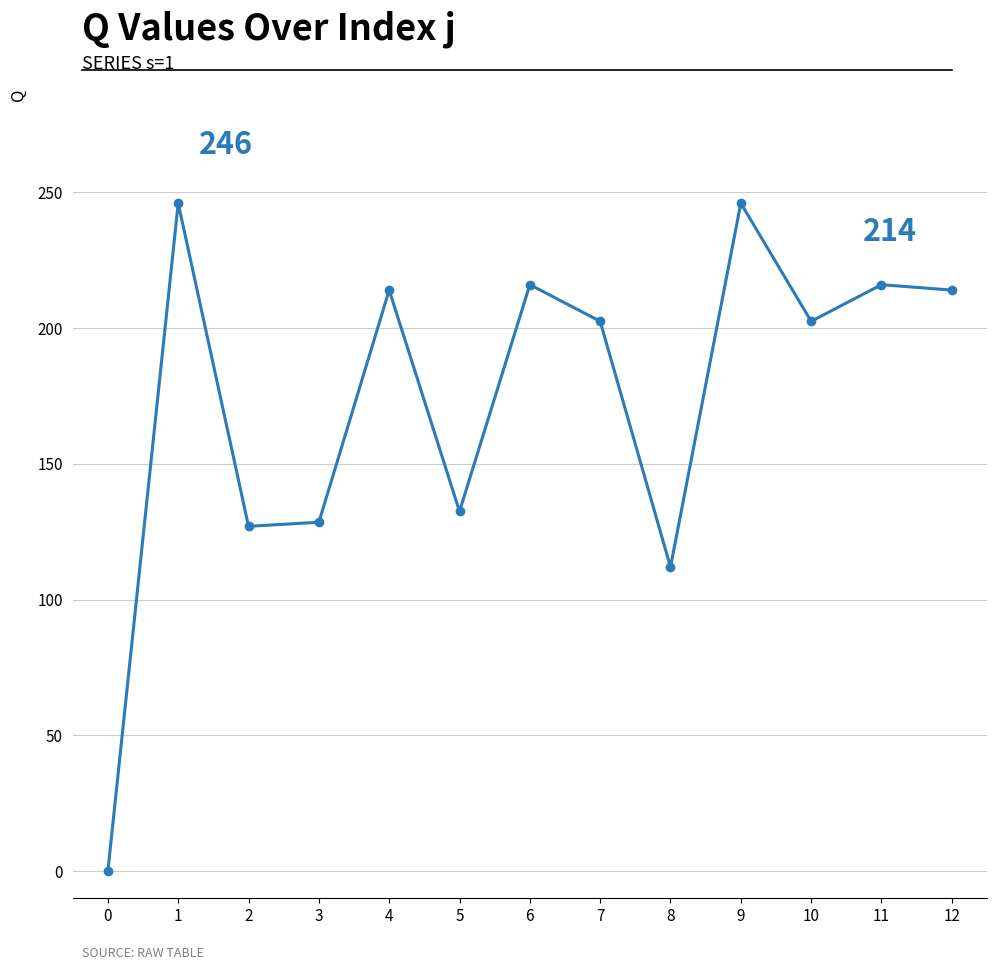

What is the difference between the maximum and second lowest values?

134.0